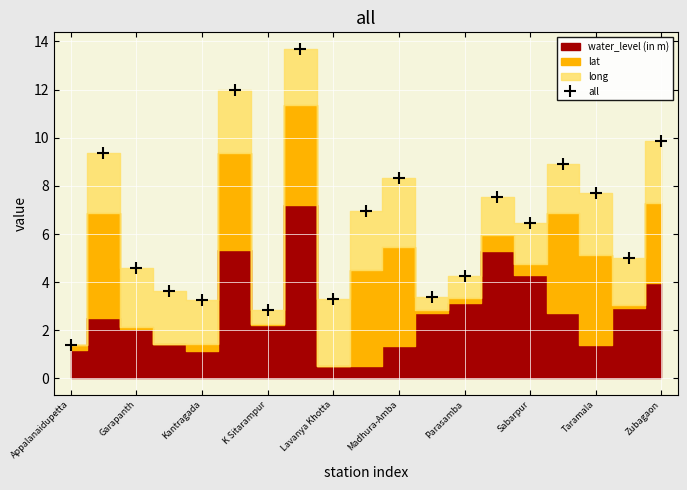

Reading left to right, transcribe all the data shown in this chart.

1.4	9.4	4.6	3.6	3.3	12.0	2.8	13.7	3.3	7.0	8.3	3.4	4.3	7.5	6.5	8.9	7.7	5.0	9.9